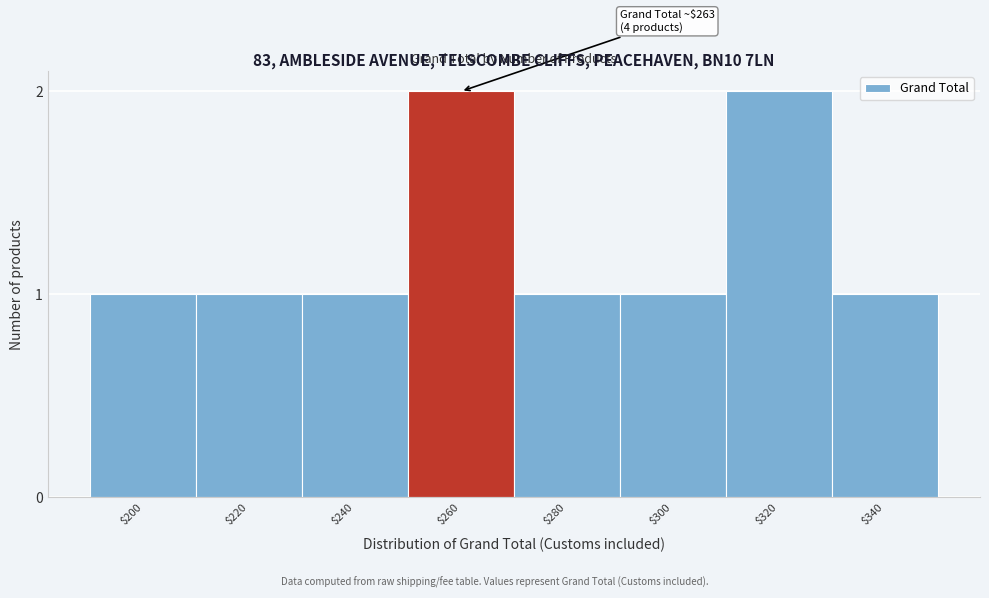

Reading left to right, what are all the values shown in this chart?

1	1	1	2	1	1	2	1